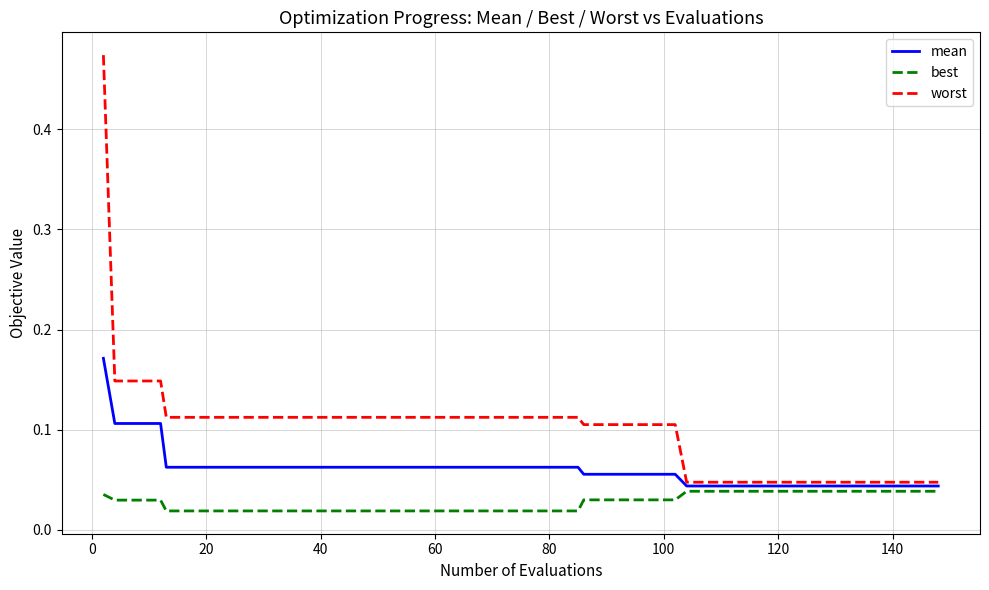

Which series has the widest spread of values?

worst